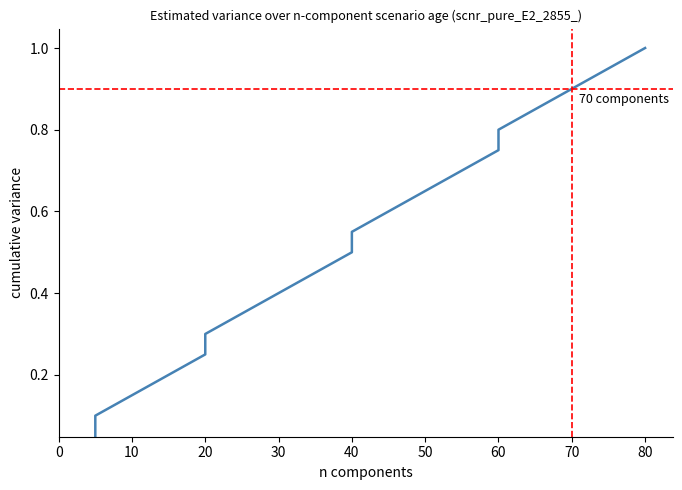

What is the value of the 9th point from the left?

0.5